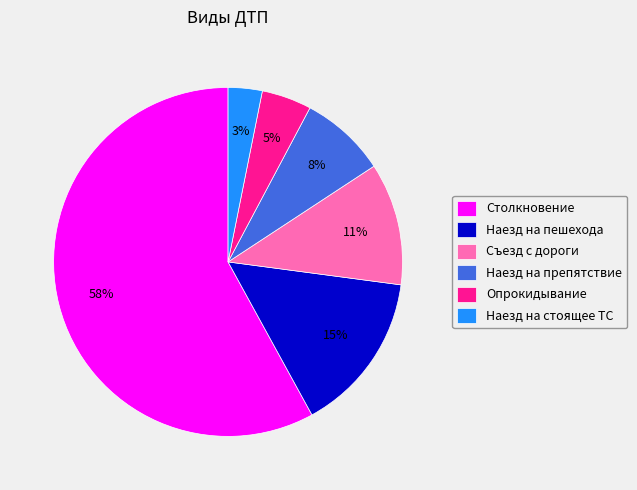

True or false: Съезд с дороги accounts for 11% of the total.

True